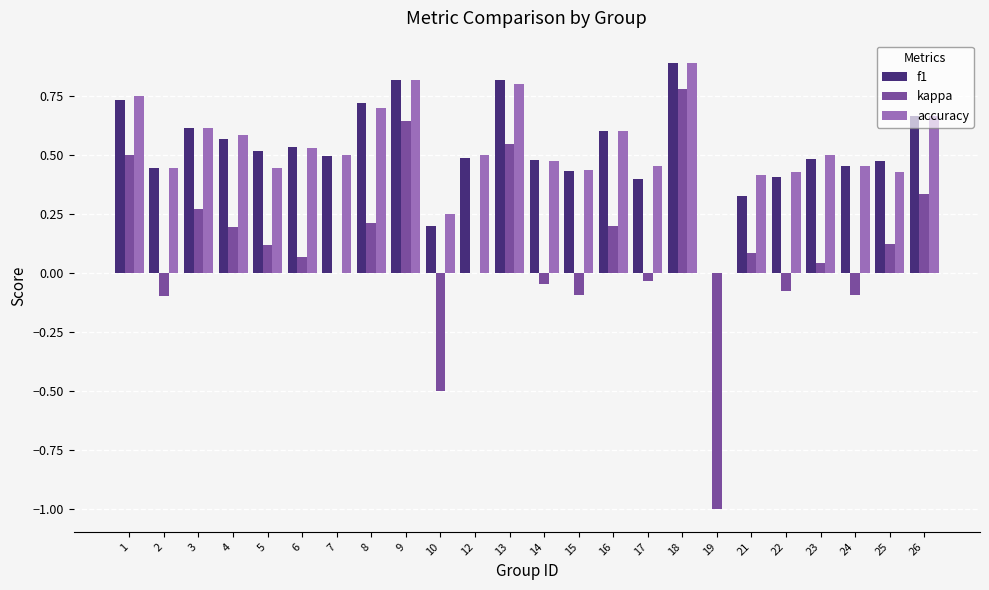

Which series has the widest spread of values?

kappa